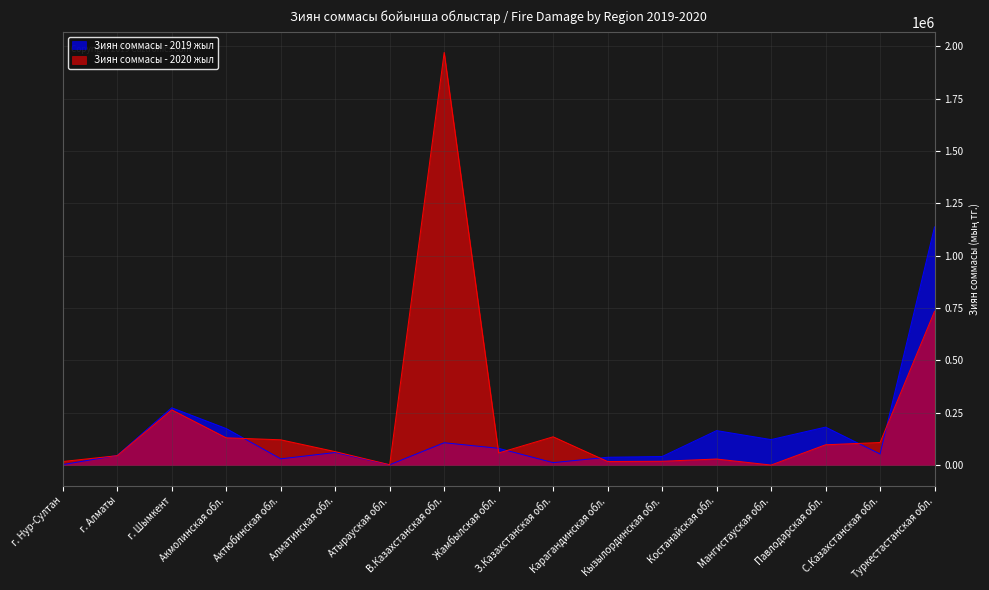

Rank the series by their maximum value, from lowest to highest.

Зиян соммасы - 2019 жыл, Зиян соммасы - 2020 жыл